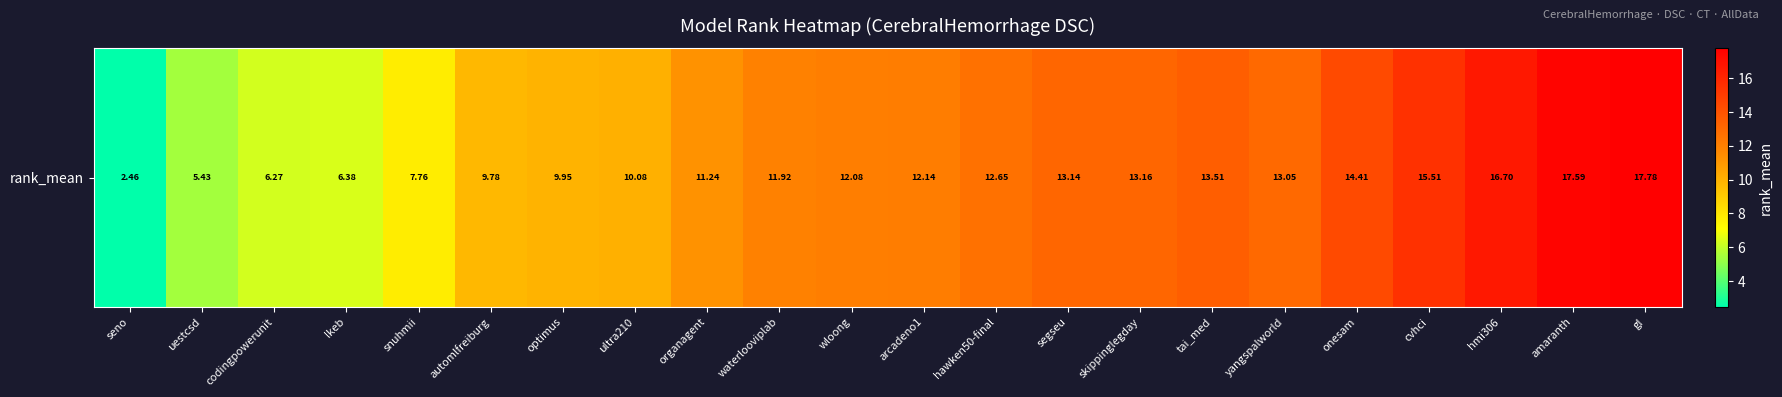

What is the maximum value shown in the chart?

17.8